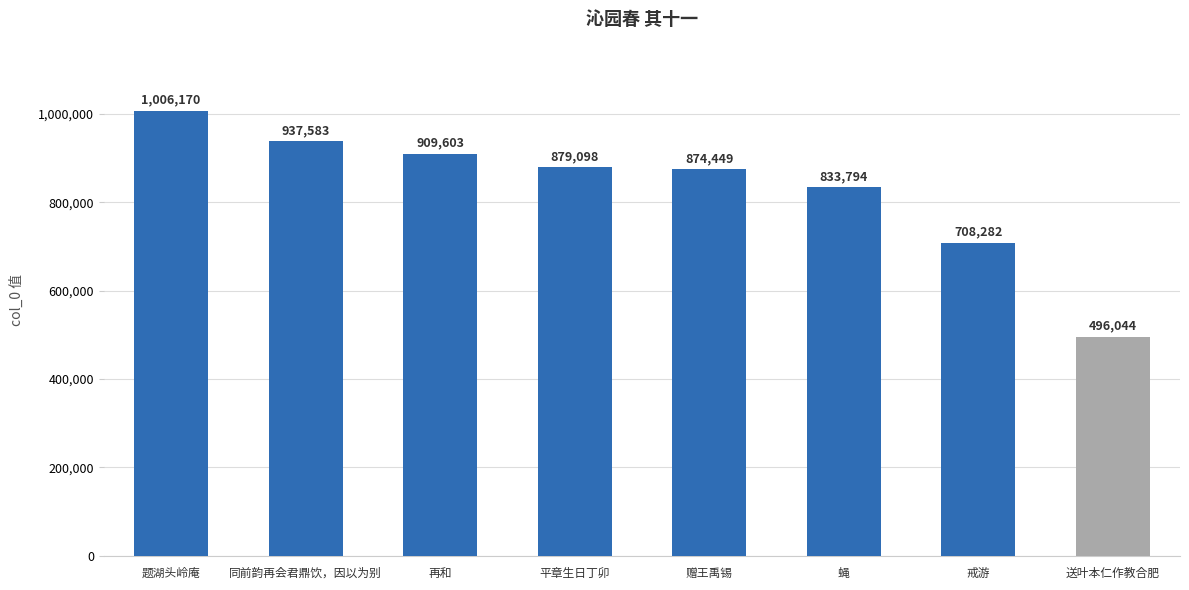

At which label is the value closest to 751107?

戒游